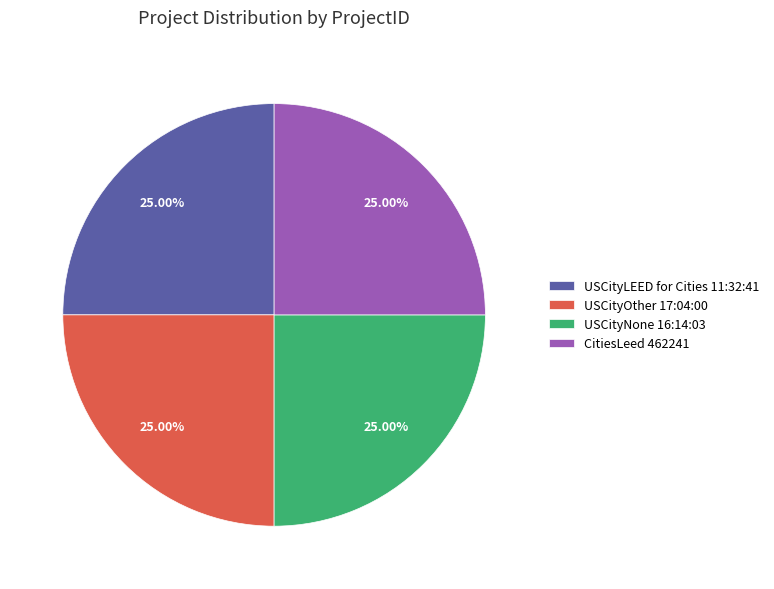

Does USCityNone 16:14:03 represent more than half of the total?

No